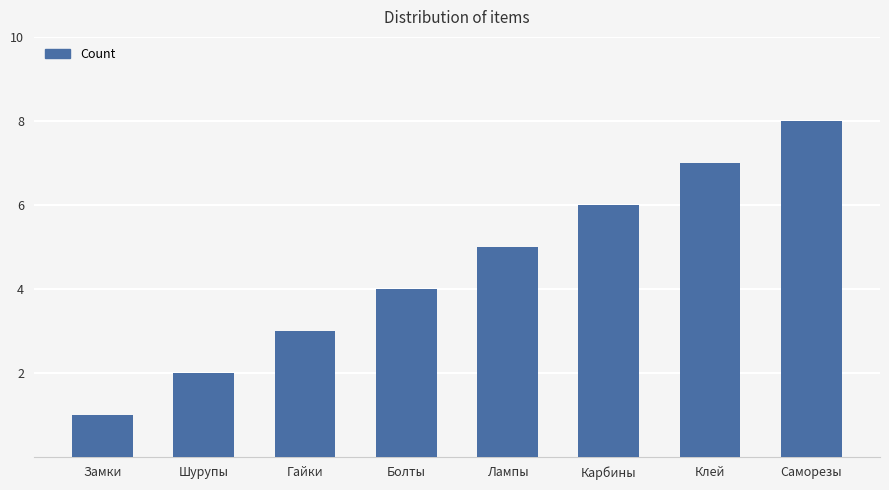

How many bars are there in total?

8